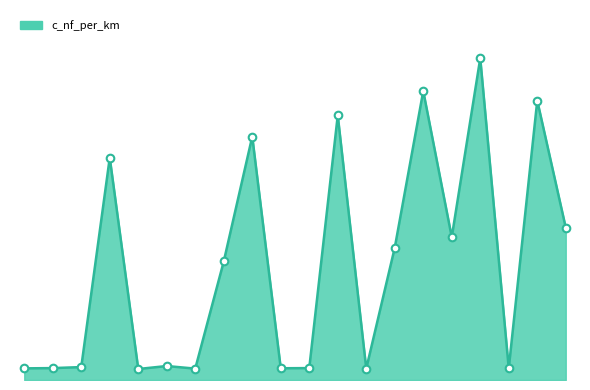

Does the chart have visible grid lines?

No